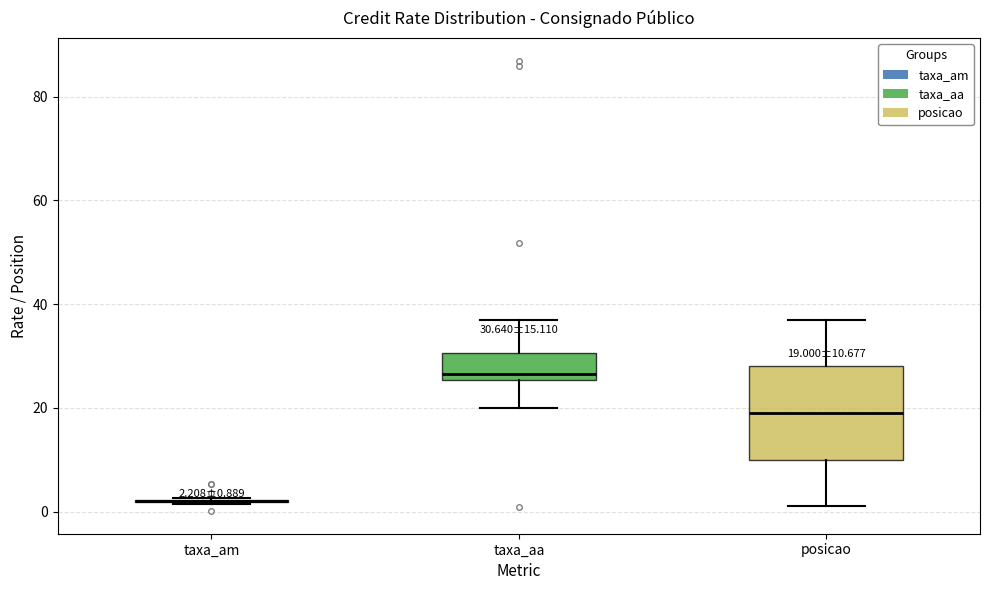

Which box is the tallest, from its lower edge to its upper edge?

posicao